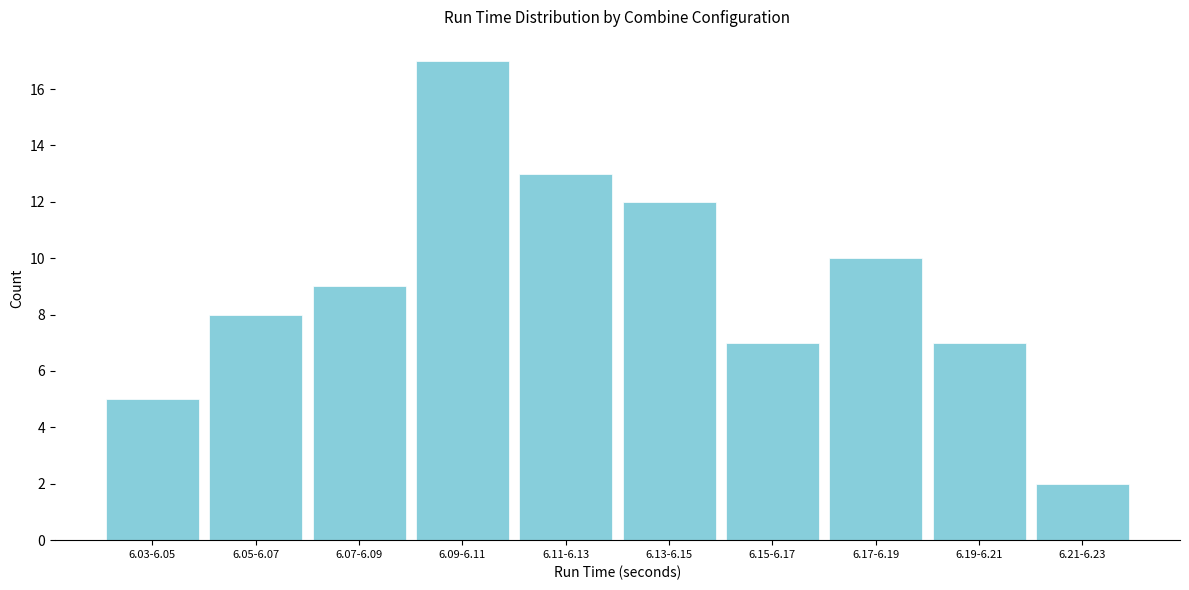

Reading left to right, transcribe all the data shown in this chart.

6.03-6.05=5	6.05-6.07=8	6.07-6.09=9	6.09-6.11=17	6.11-6.13=13	6.13-6.15=12	6.15-6.17=7	6.17-6.19=10	6.19-6.21=7	6.21-6.23=2